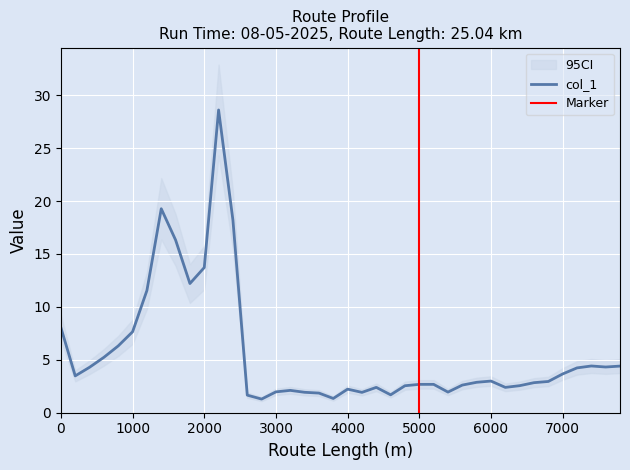

What is the change in value from 1600 to 5600?

-13.7